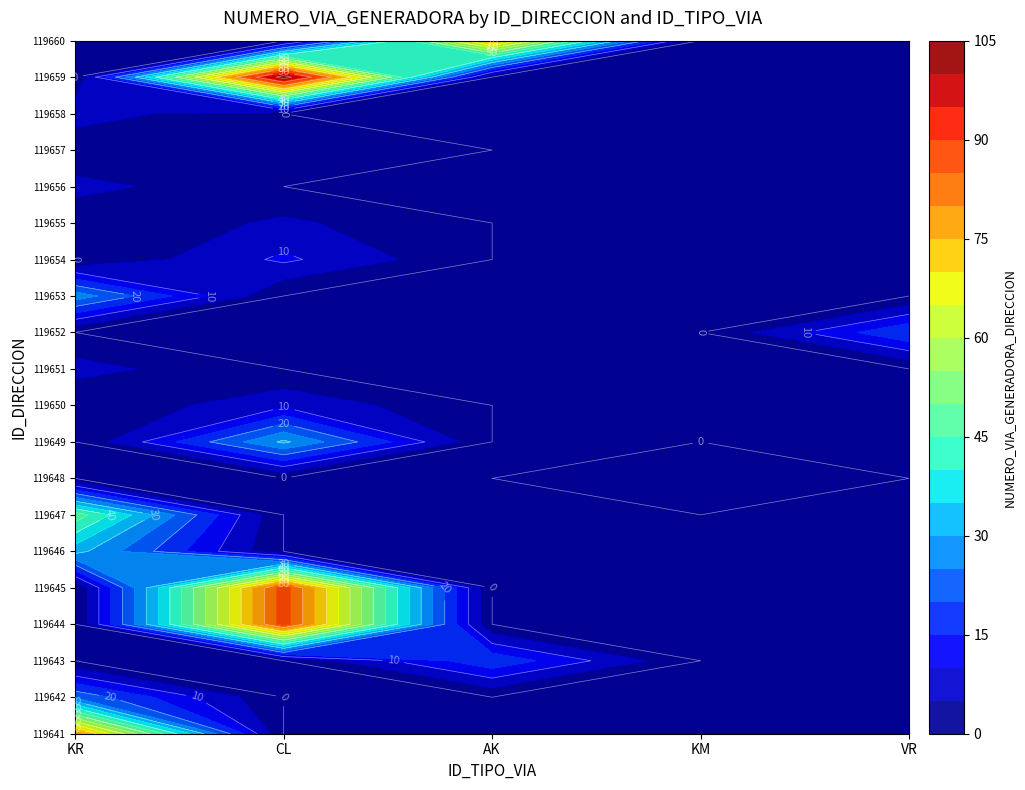

Which series has the widest spread of values?

KR